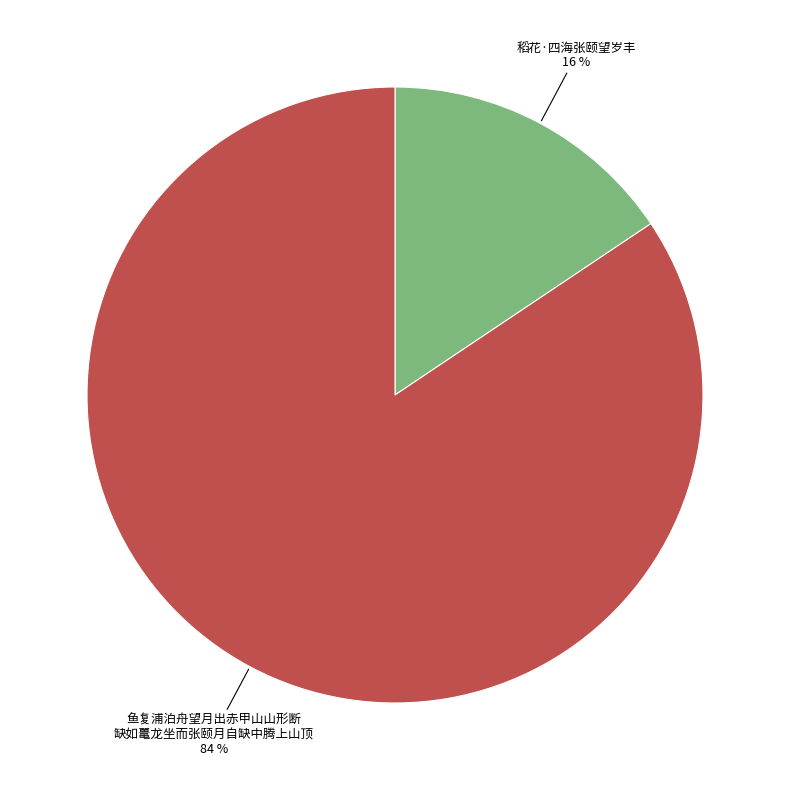

How many slices are in this pie chart?

2